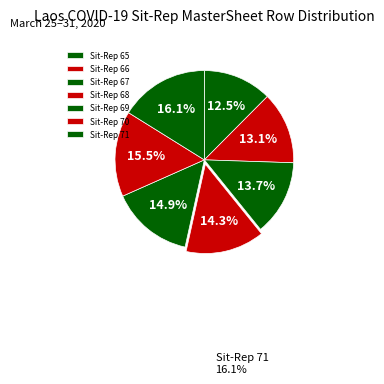

What percentage is NOT represented by Sit-Rep 71?

83.9%